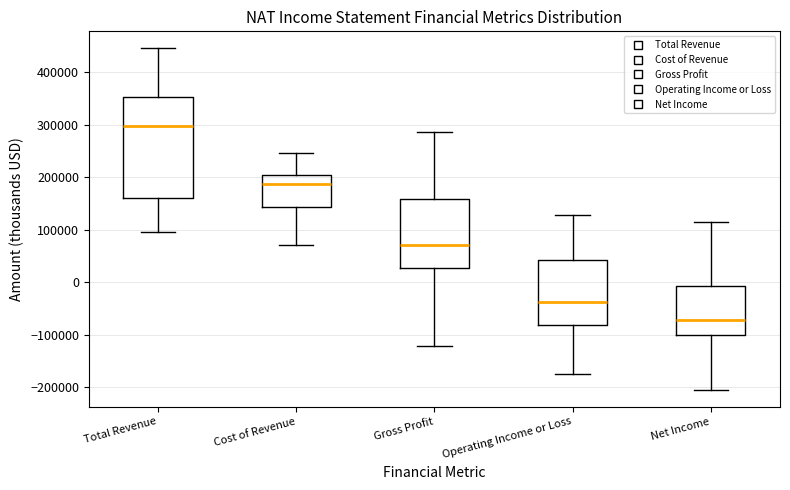

Which box has the highest median line?

Total Revenue